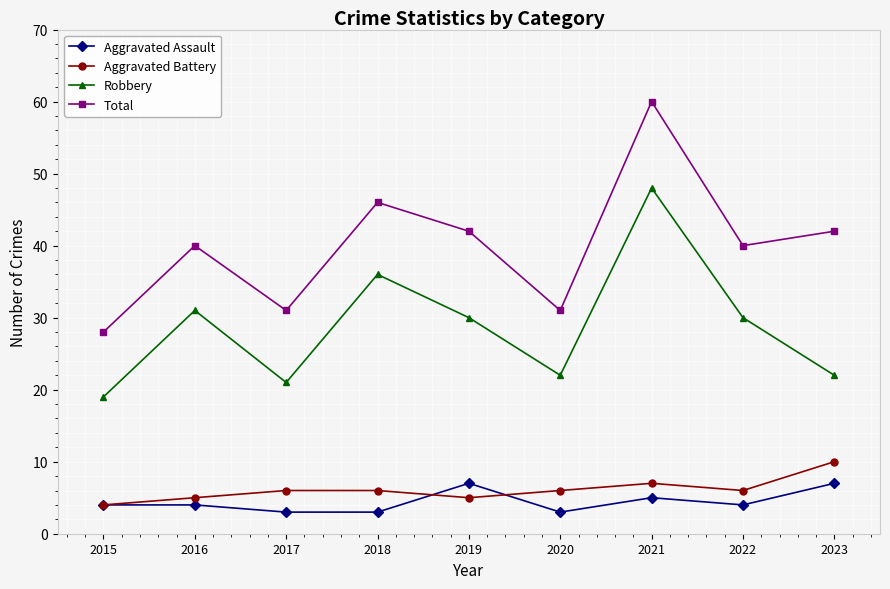

True or false: Aggravated Assault and Total cross at least once.

False